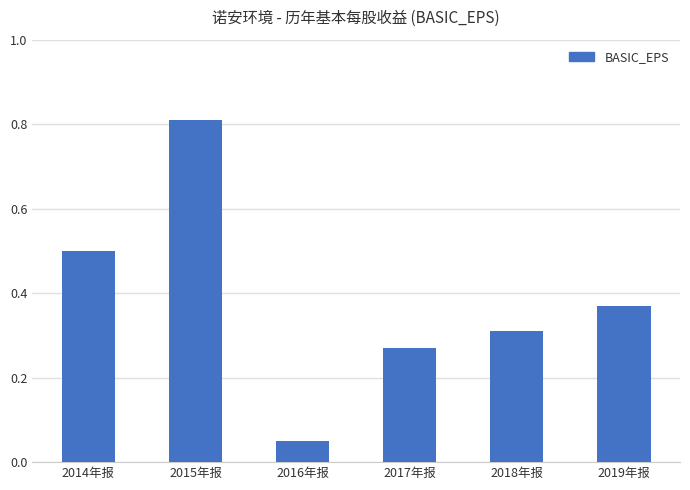

What is the sum of all values?

2.3